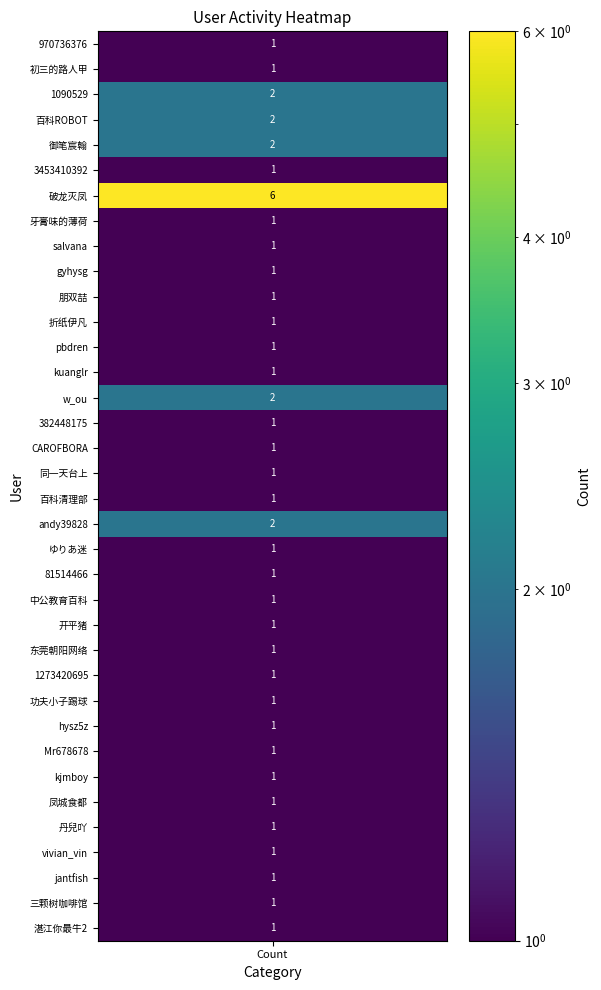

True or false: the data shows 2 at 24.

False